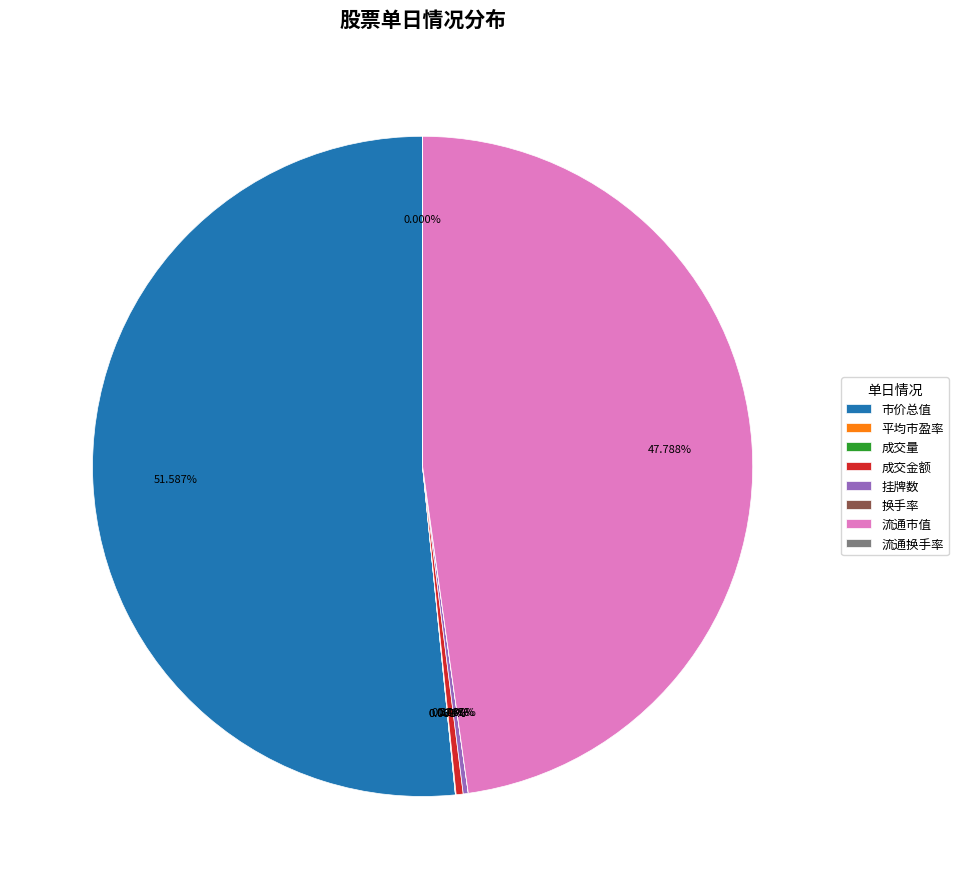

Is there a majority slice in this chart?

Yes